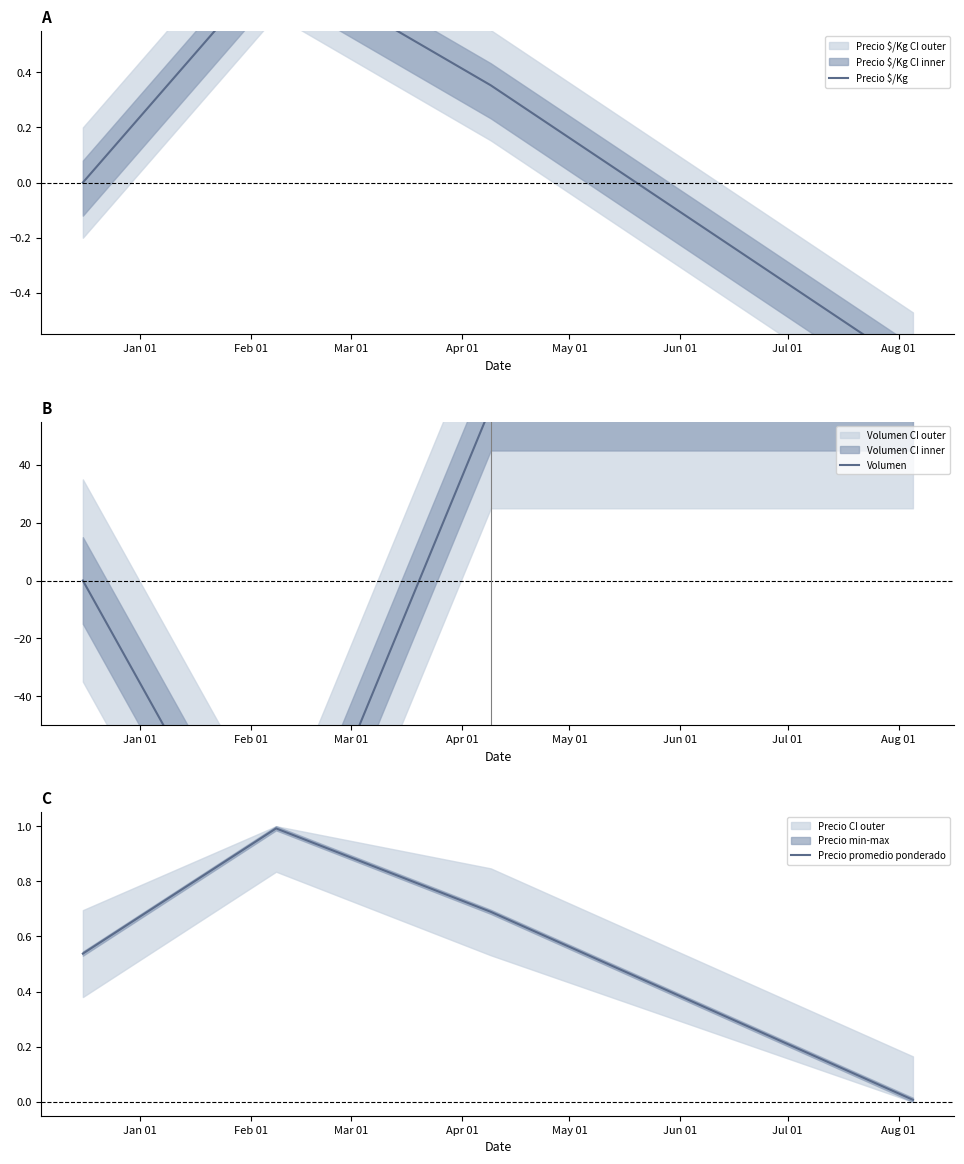

In Precio promedio ponderado, how many points are higher than both neighbors (excluding endpoints)?

1